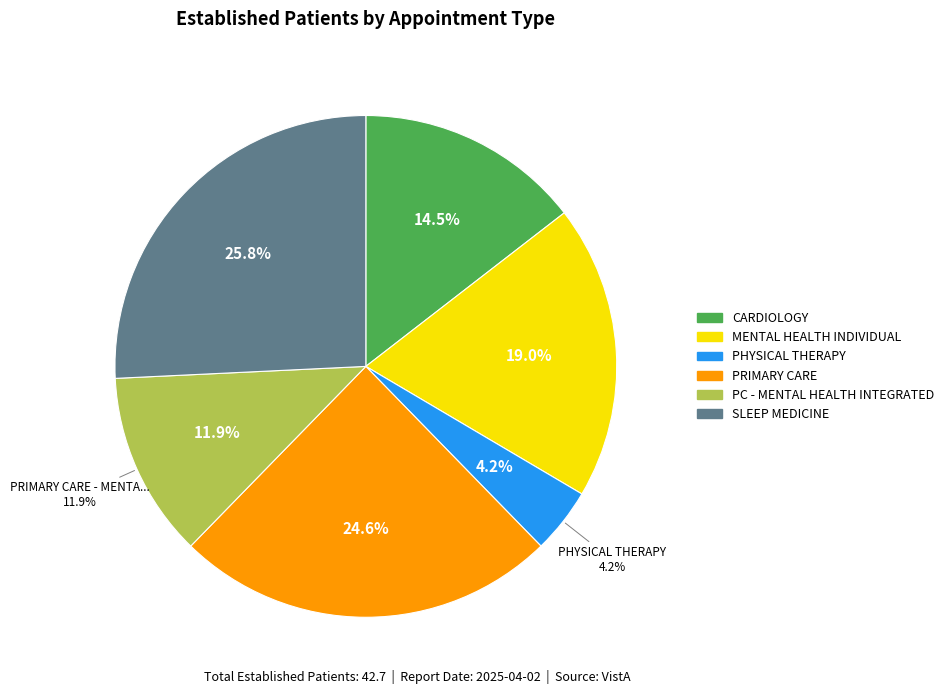

Combined, what portion of the pie is CARDIOLOGY and PRIMARY CARE?

39.1%